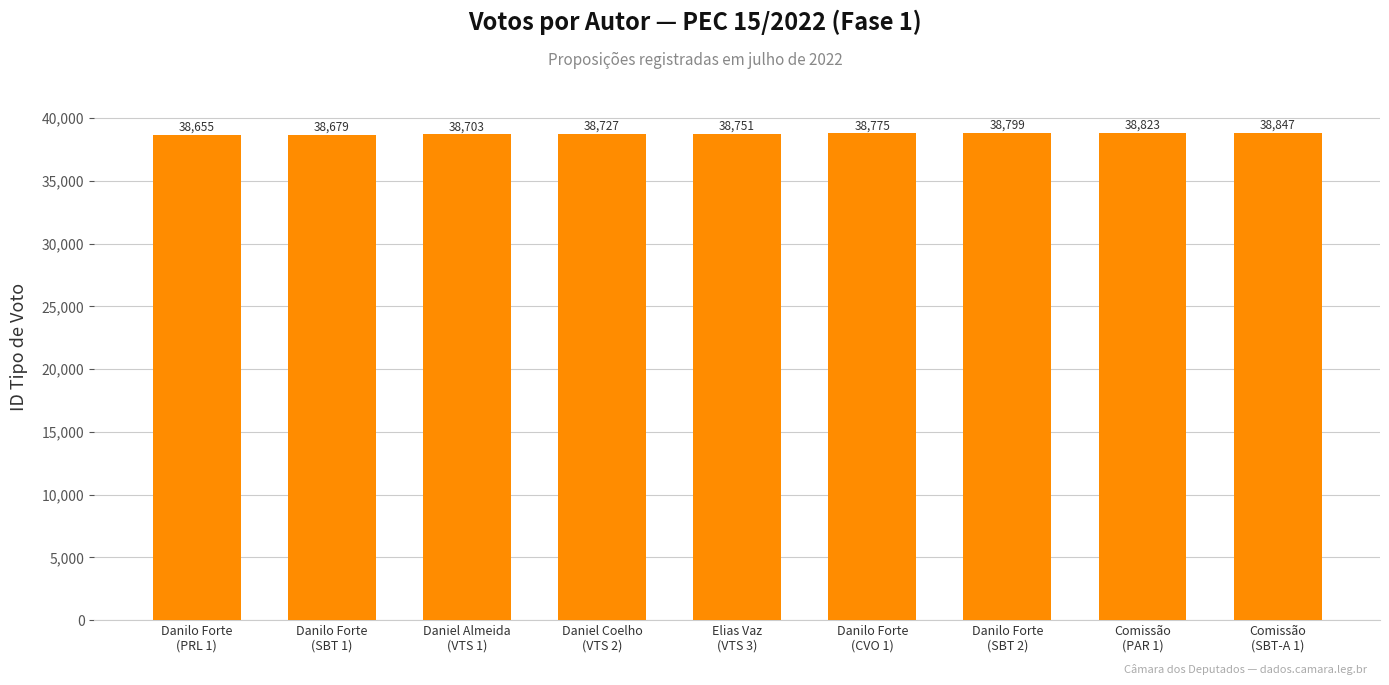

Reading left to right, transcribe all the data shown in this chart.

Danilo Forte
(PRL 1)=38655	Danilo Forte
(SBT 1)=38679	Daniel Almeida
(VTS 1)=38703	Daniel Coelho
(VTS 2)=38727	Elias Vaz
(VTS 3)=38751	Danilo Forte
(CVO 1)=38775	Danilo Forte
(SBT 2)=38799	Comissão
(PAR 1)=38823	Comissão
(SBT-A 1)=38847